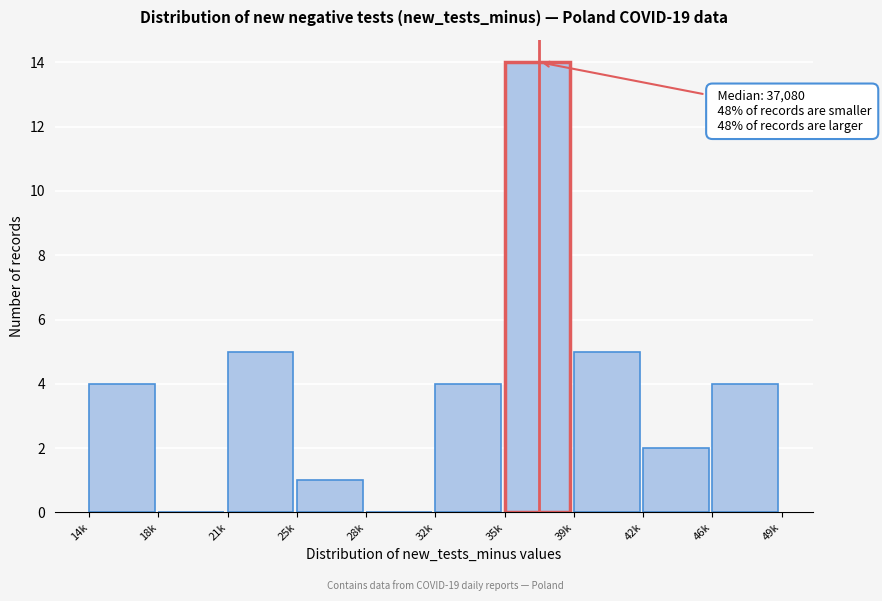

Reading left to right, list all the values displayed in this chart.

14k=4	18k=0	21k=5	25k=1	28k=0	32k=4	35k=14	39k=5	42k=2	46k=4